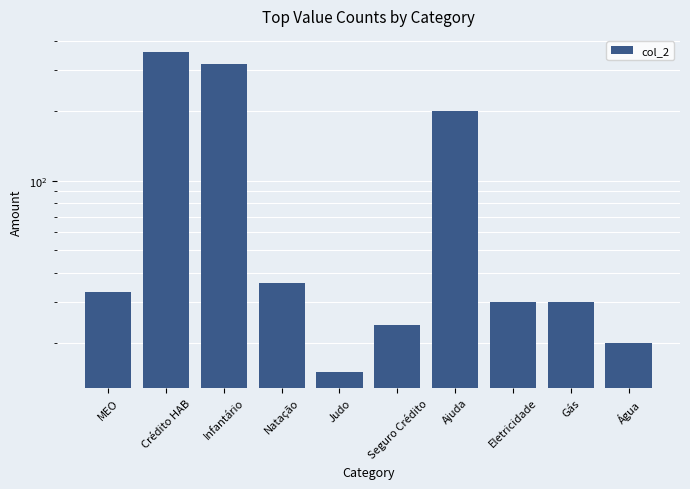

At which label does the data first exceed 33?

Crédito HAB